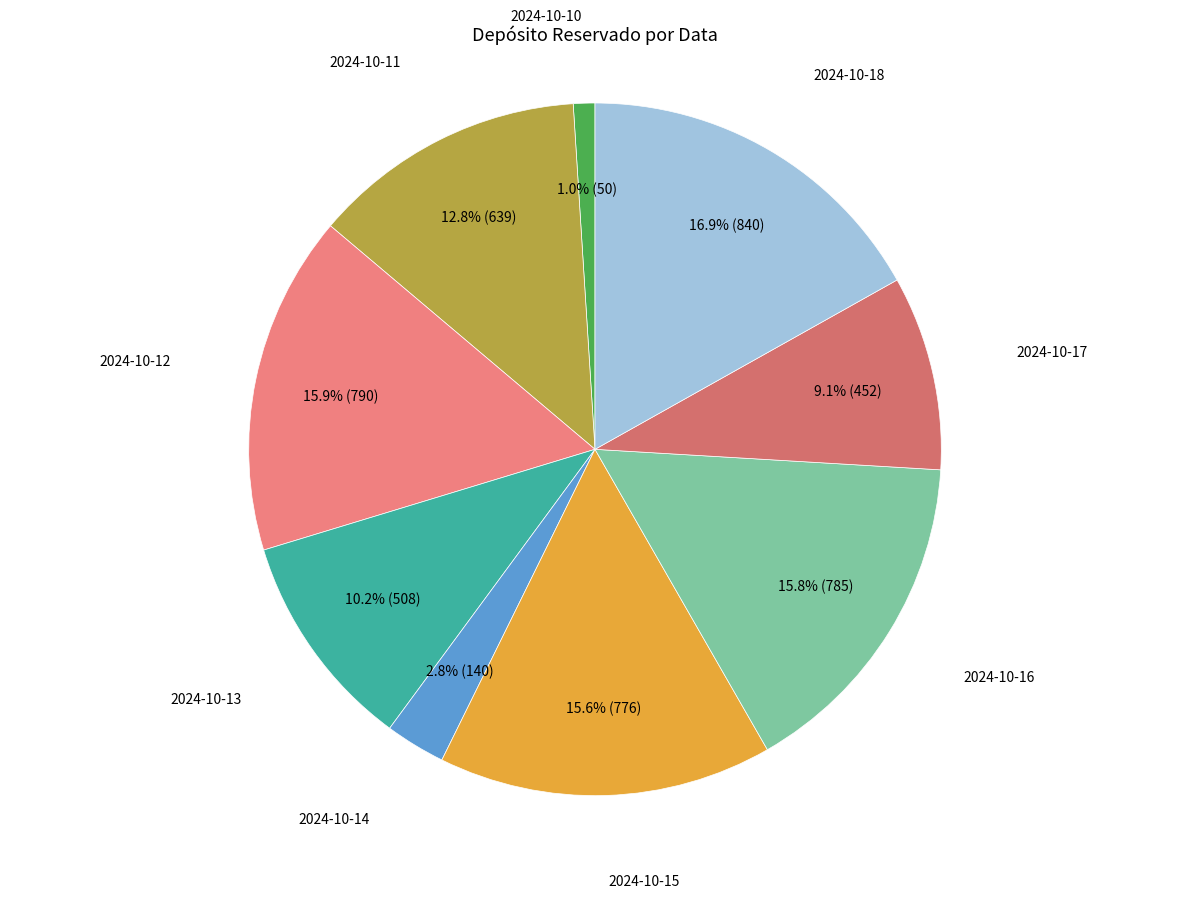

To the nearest percent, what is the average slice percentage?

11%